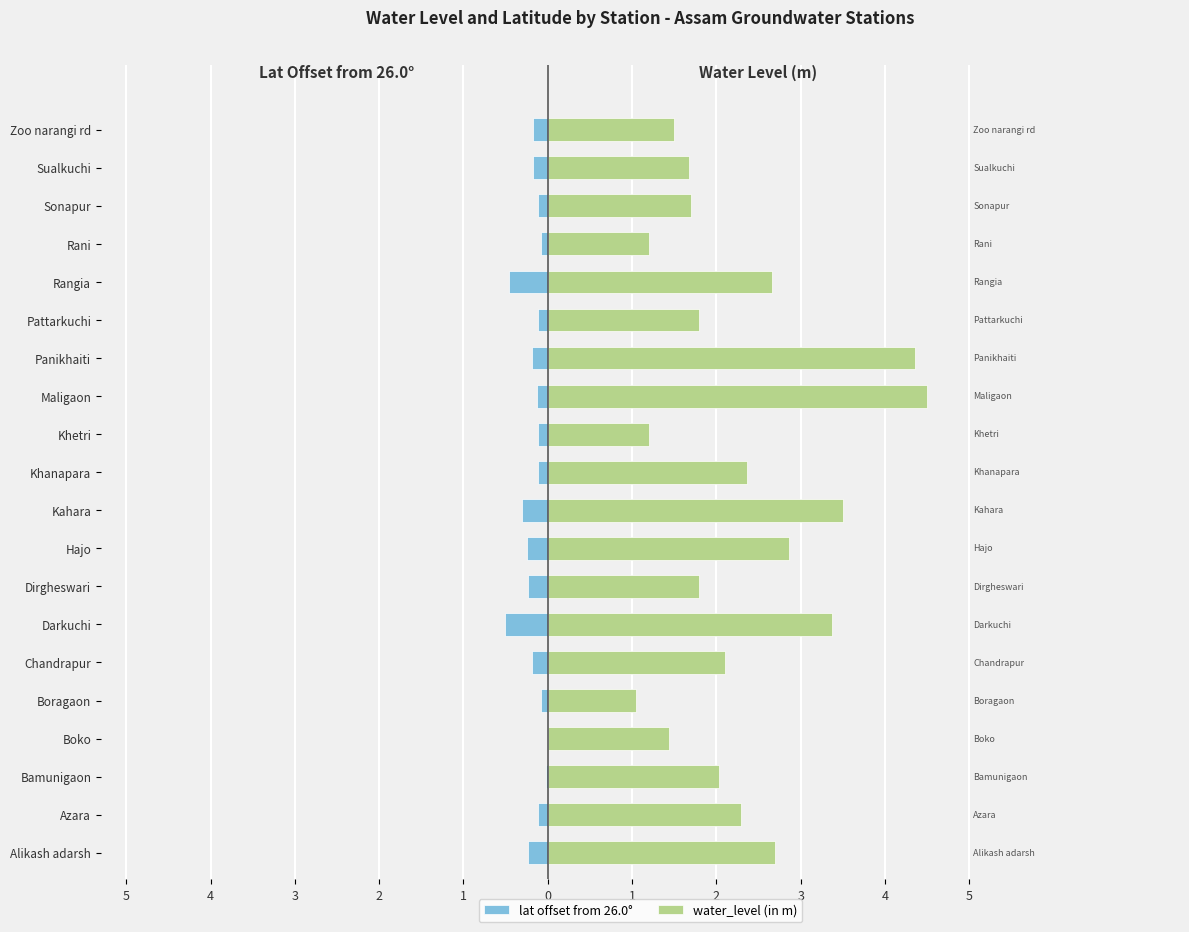

How many groups of bars are there?

20